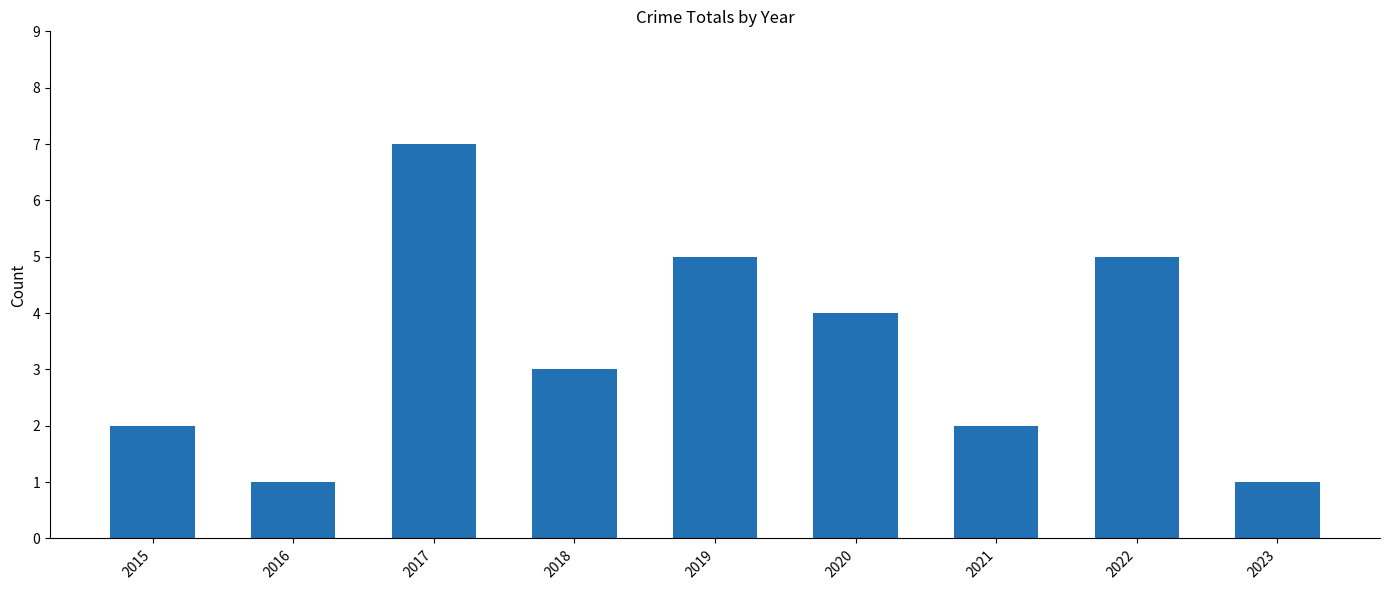

Count the values in the range 2 to 5.

6